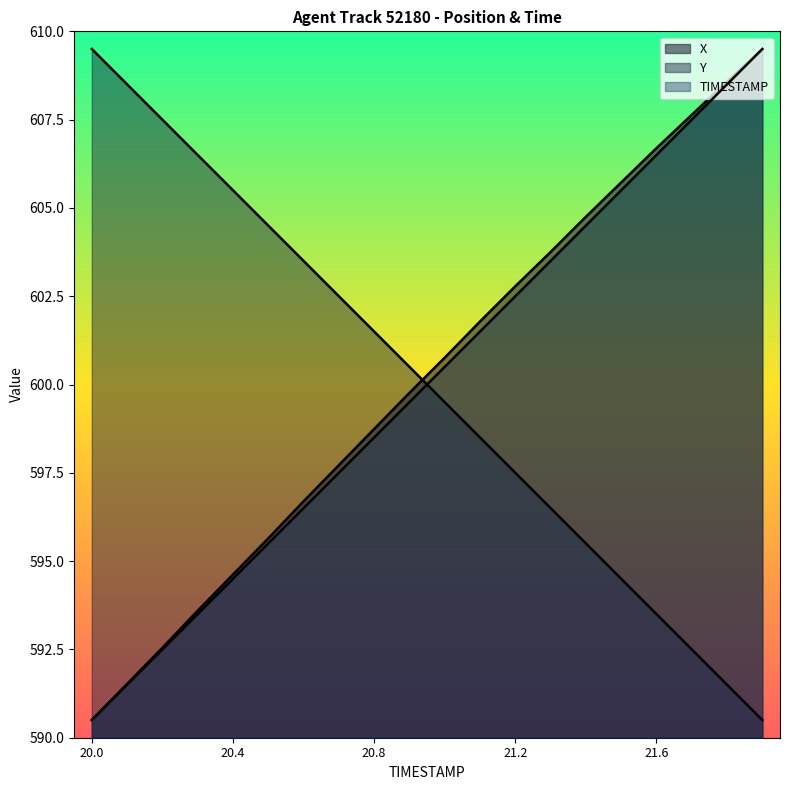

What is the difference between the X values at 20.3 and 20.4?

1.0